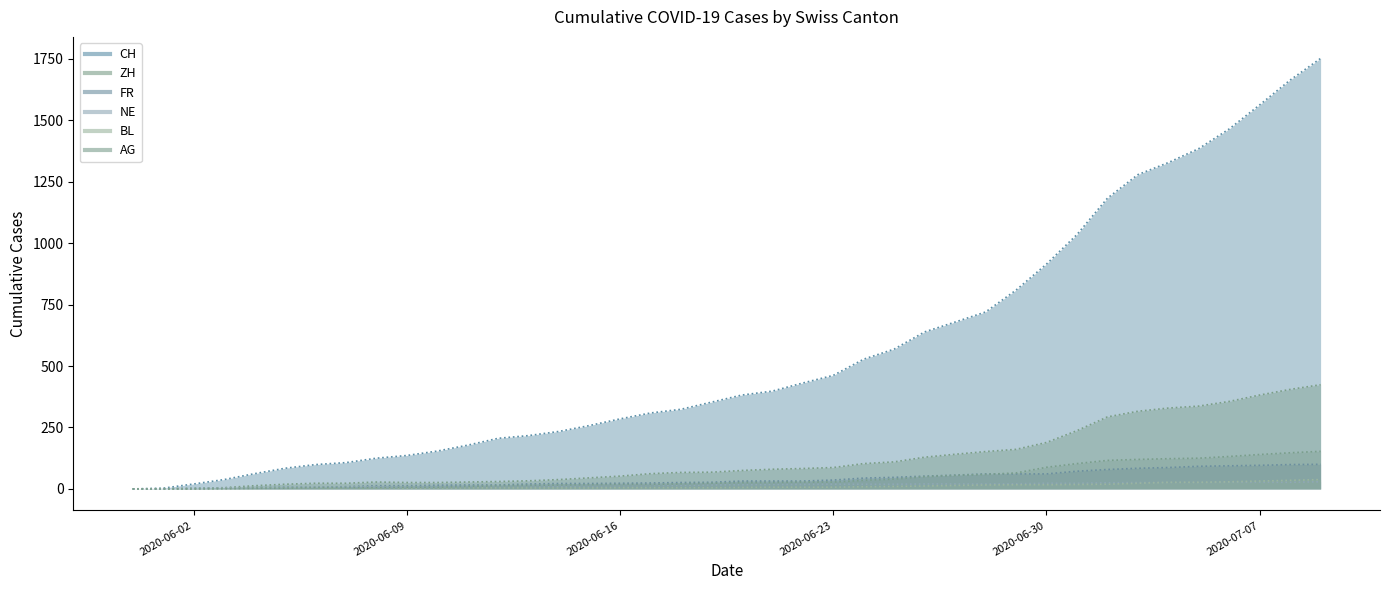

At which category is the sum across all series the highest?

2020-07-09